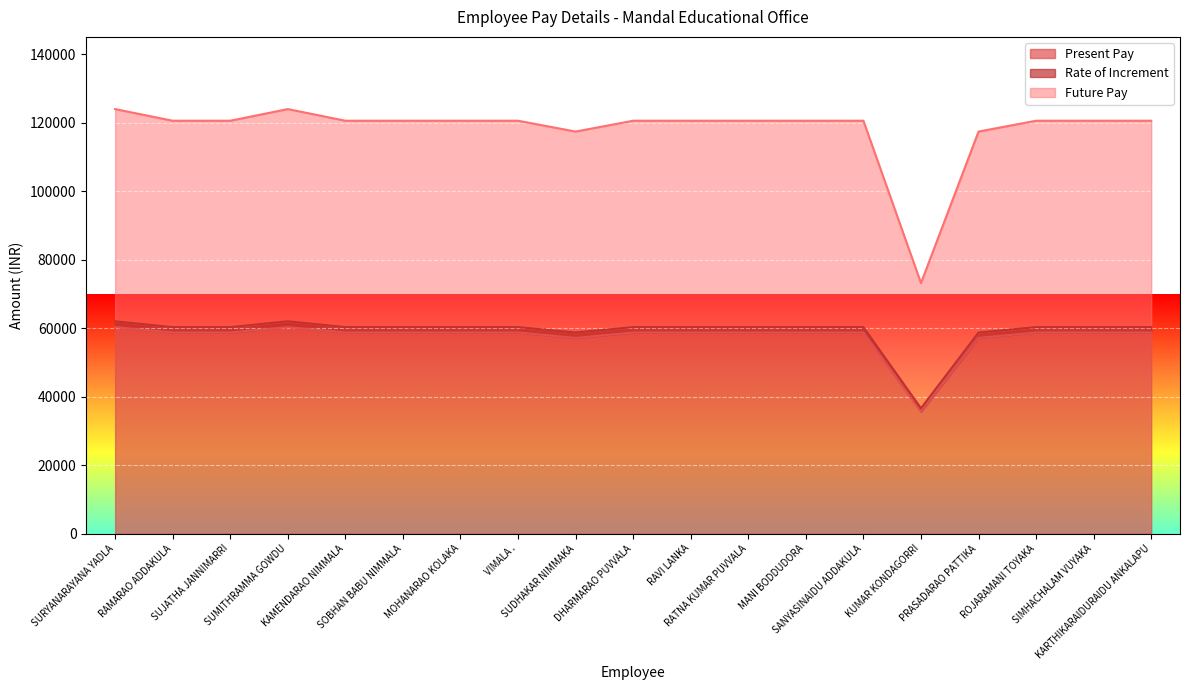

Reading right to left, what are all the values shown in this chart?

Present Pay: KARTHIKARAIDURAIDU ANKALAPU=58680	SIMHACHALAM VUYAKA=58680	ROJARAMANI TOYAKA=58680	PRASADARAO PATTIKA=57100	KUMAR KONDAGORRI=35570	SANYASINAIDU ADDAKULA=58680	MANI BODDUDORA=58680	RATNA KUMAR PUVVALA=58680	RAVI LANKA=58680	DHARMARAO PUVVALA=58680	SUDHAKAR NIMMAKA=57100	VIMALA .=58680	MOHANARAO KOLAKA=58680	SOBHAN BABU NIMMALA=58680	KAMENDARAO NIMMALA=58680	SUMITHRAMMA GOWDU=60260	SUJATHA JANNIMARRI=58680	RAMARAO ADDAKULA=58680	SURYANARAYANA YADLA=60260
Rate of Increment: KARTHIKARAIDURAIDU ANKALAPU=60260	SIMHACHALAM VUYAKA=60260	ROJARAMANI TOYAKA=60260	PRASADARAO PATTIKA=58680	KUMAR KONDAGORRI=36560	SANYASINAIDU ADDAKULA=60260	MANI BODDUDORA=60260	RATNA KUMAR PUVVALA=60260	RAVI LANKA=60260	DHARMARAO PUVVALA=60260	SUDHAKAR NIMMAKA=58680	VIMALA .=60260	MOHANARAO KOLAKA=60260	SOBHAN BABU NIMMALA=60260	KAMENDARAO NIMMALA=60260	SUMITHRAMMA GOWDU=61960	SUJATHA JANNIMARRI=60260	RAMARAO ADDAKULA=60260	SURYANARAYANA YADLA=61960
Future Pay: KARTHIKARAIDURAIDU ANKALAPU=120520	SIMHACHALAM VUYAKA=120520	ROJARAMANI TOYAKA=120520	PRASADARAO PATTIKA=117360	KUMAR KONDAGORRI=73120	SANYASINAIDU ADDAKULA=120520	MANI BODDUDORA=120520	RATNA KUMAR PUVVALA=120520	RAVI LANKA=120520	DHARMARAO PUVVALA=120520	SUDHAKAR NIMMAKA=117360	VIMALA .=120520	MOHANARAO KOLAKA=120520	SOBHAN BABU NIMMALA=120520	KAMENDARAO NIMMALA=120520	SUMITHRAMMA GOWDU=123920	SUJATHA JANNIMARRI=120520	RAMARAO ADDAKULA=120520	SURYANARAYANA YADLA=123920